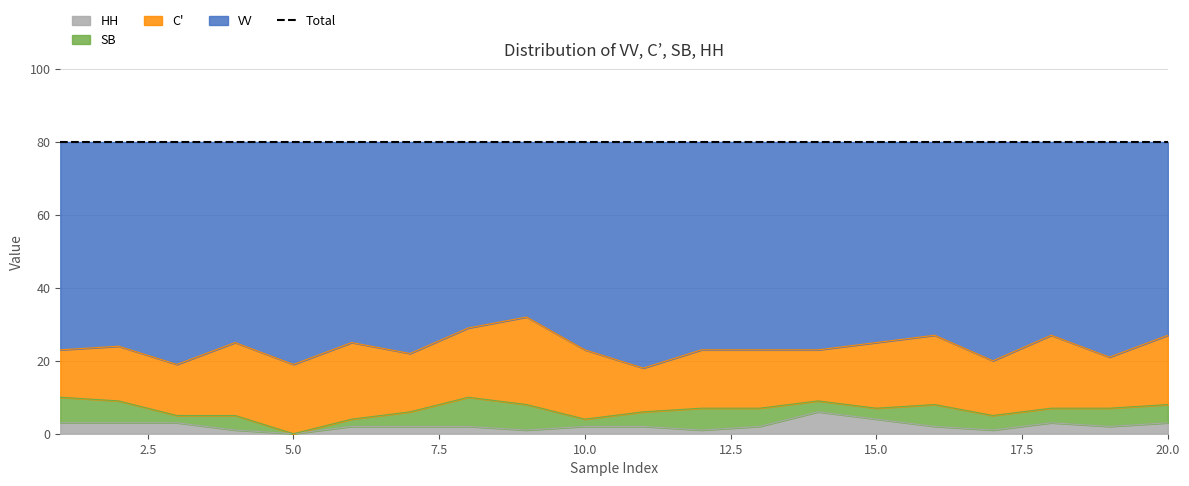

True or false: HH and VV cross at least once.

False